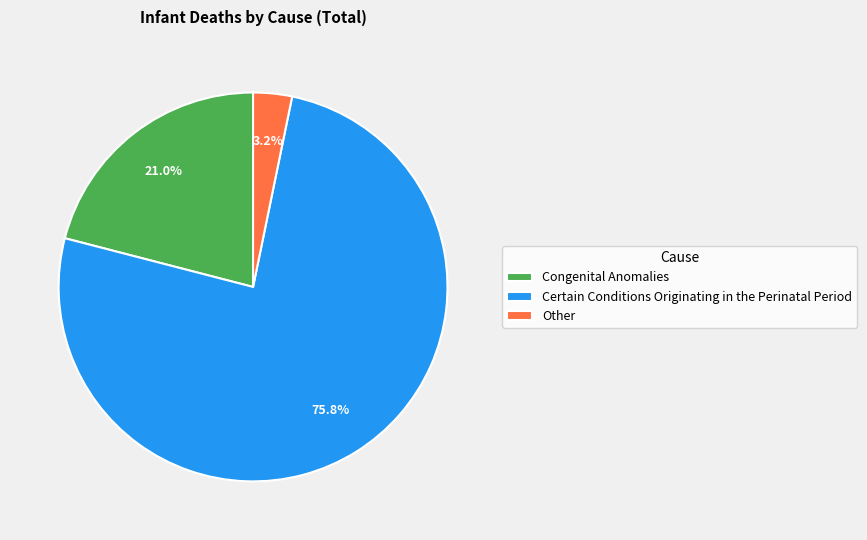

What is the ratio of the value at Other to the value at Congenital Anomalies?

0.2